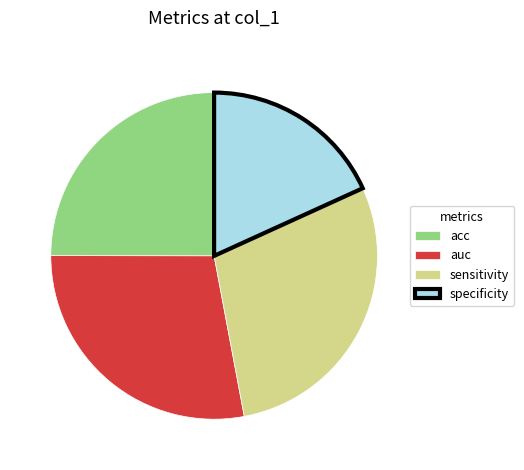

How many segments does this pie chart have?

4